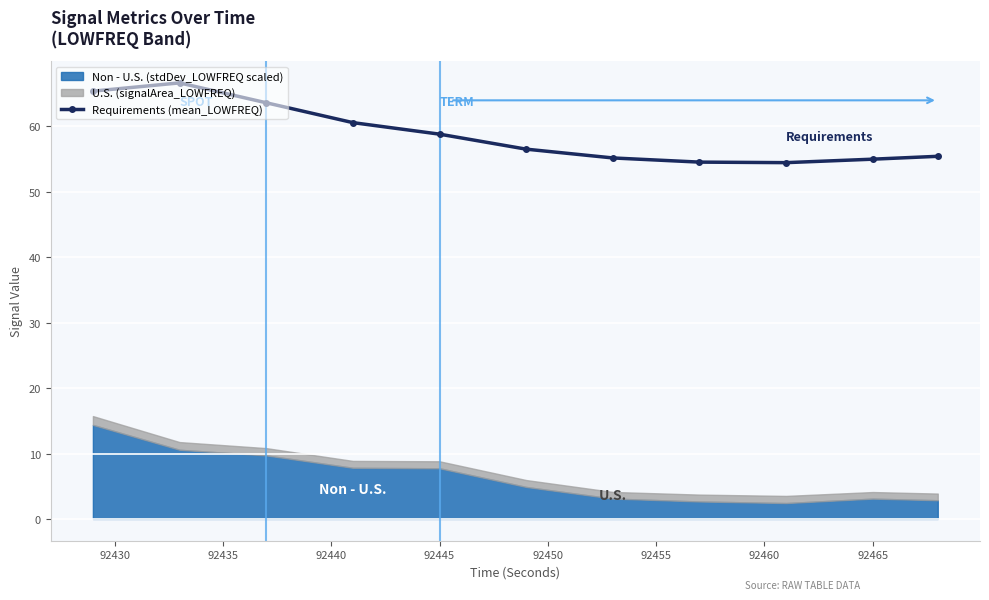

True or false: Requirements (mean_LOWFREQ) has more than 0 points higher than both neighbors.

True